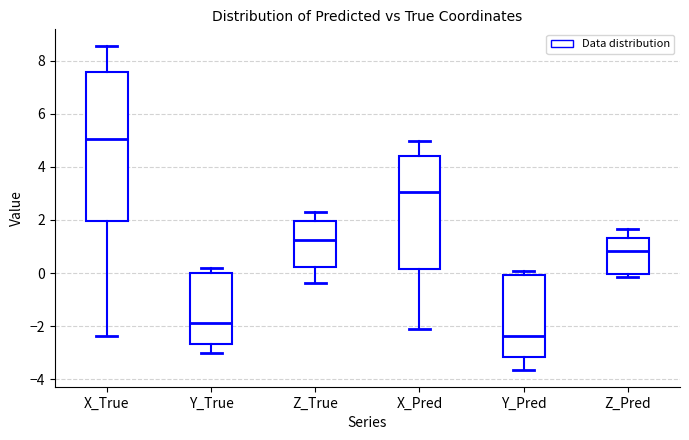

Reading left to right, transcribe this box plot: for each box, give where its median line is, the range the box spans, and where its two whiskers end, as read against the y-axis. The values are not printed on the chart, so give them approximately, as read against the axis.

X_True: median 5.0, box 2.0 to 7.6, whiskers -2.4 to 8.6
Y_True: median -1.8, box -2.6 to 0.0, whiskers -3.0 to 0.2
Z_True: median 1.2, box 0.2 to 2.0, whiskers -0.4 to 2.4
X_Pred: median 3.0, box 0.2 to 4.4, whiskers -2.2 to 5.0
Y_Pred: median -2.4, box -3.2 to 0.0, whiskers -3.6 to 0.0 (just above the box's upper edge)
Z_Pred: median 0.8, box 0.0 to 1.4, whiskers -0.2 to 1.6